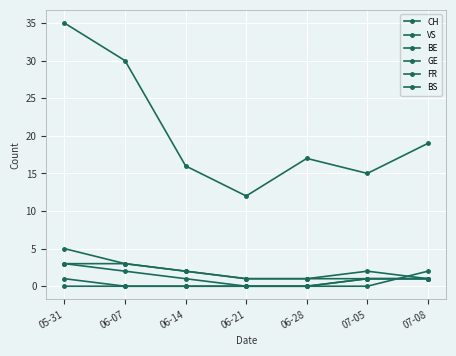

What is the average value of the VS series?

2